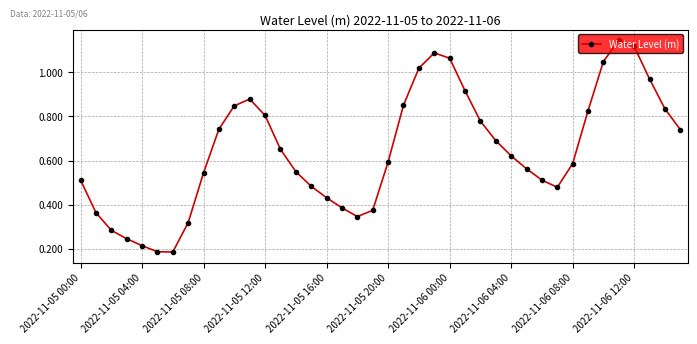

How many interior local peaks (higher than both neighbors) does the data have?

3